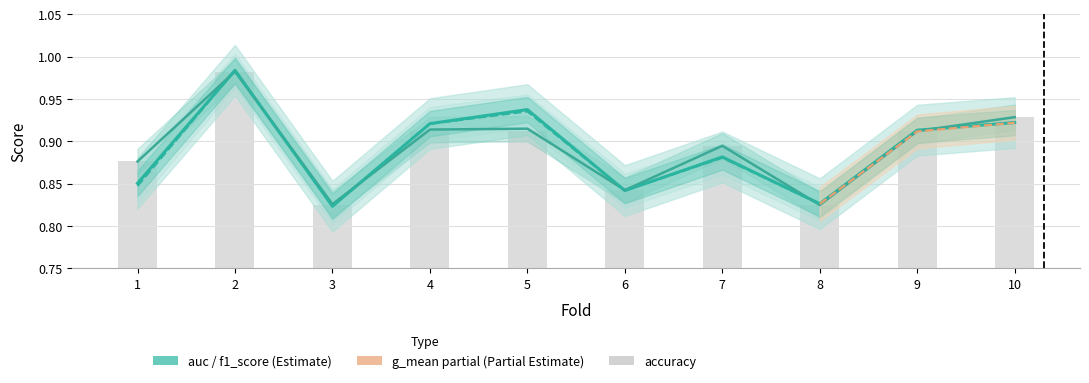

What is the sum of all auc values?

8.9